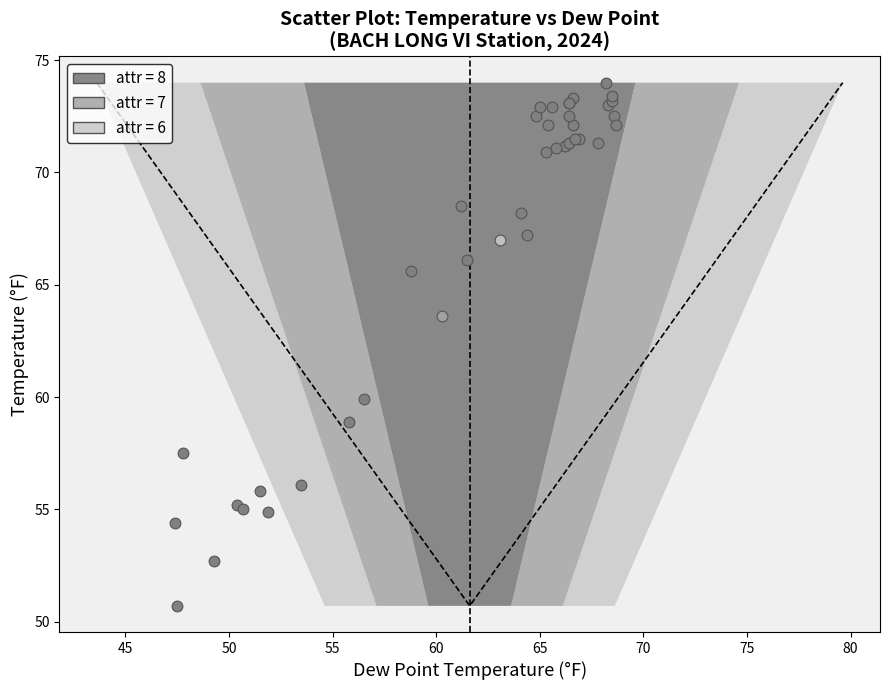

Which series reaches the maximum Y coordinate?

attr = 8